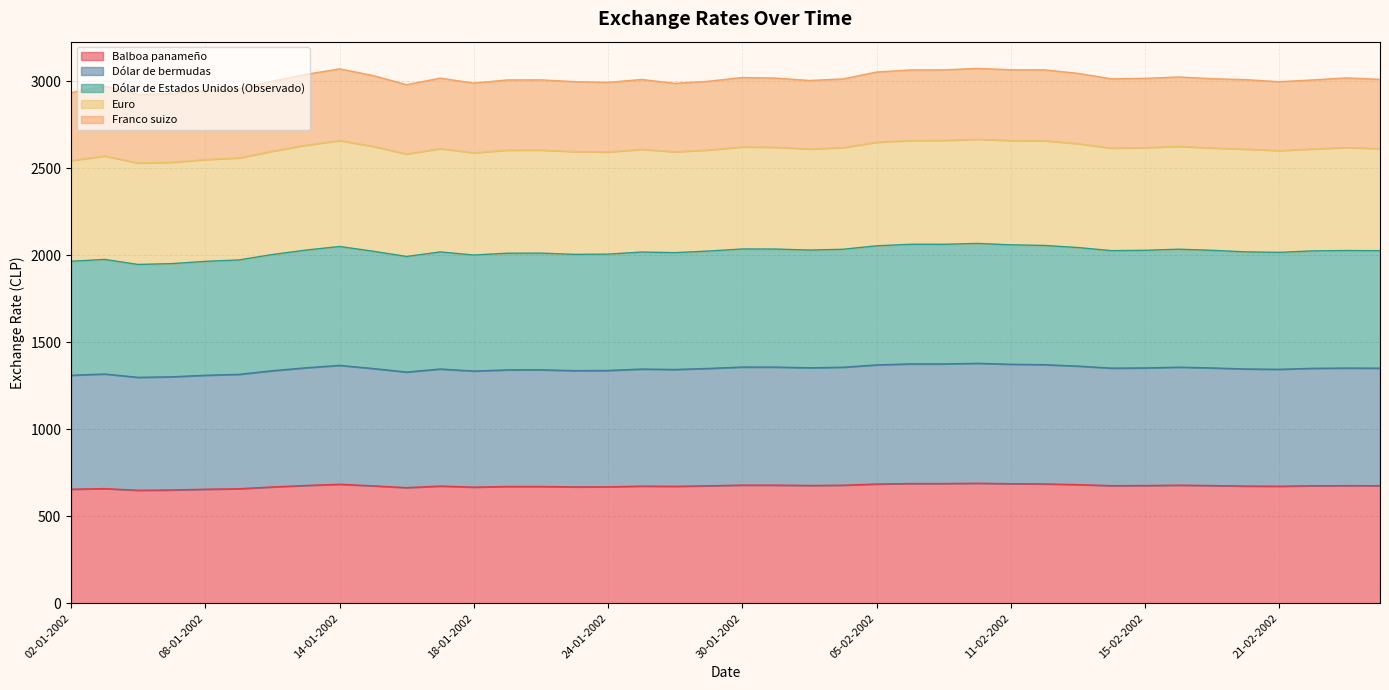

How many values in the Dólar de bermudas series exceed 1349?

20